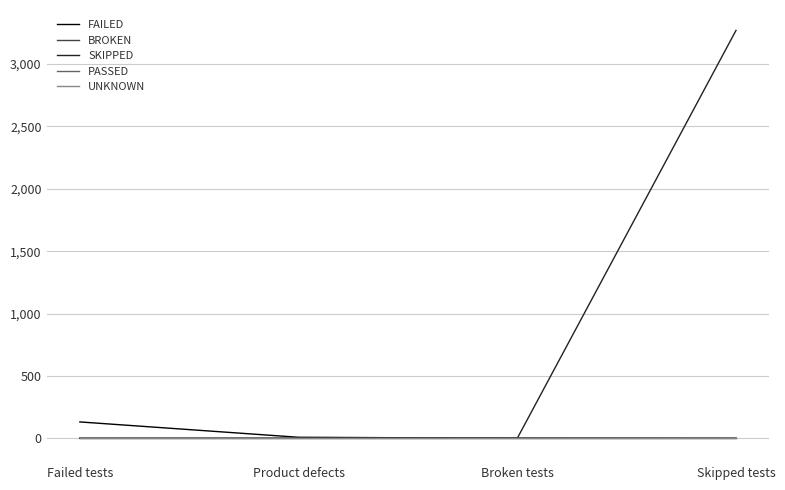

At which category does the chart reach its minimum across all series?

Broken tests